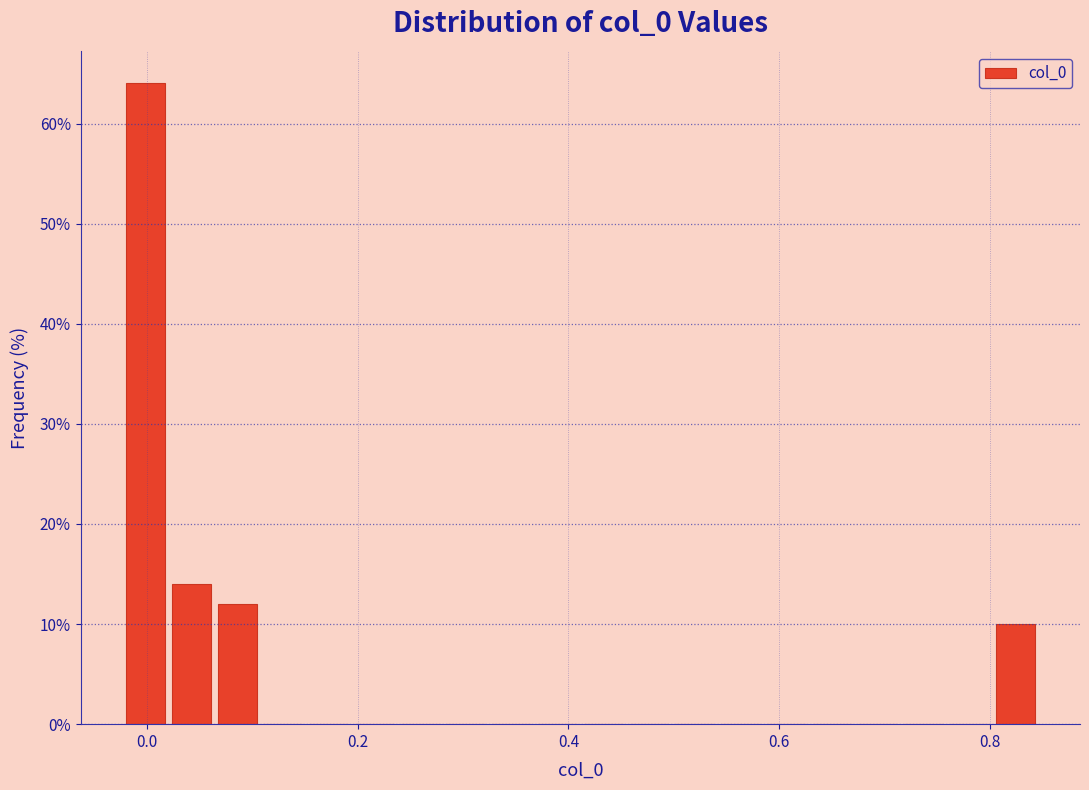

Read against the x-axis, roughly where is the centre of the tallest bar?

0.00